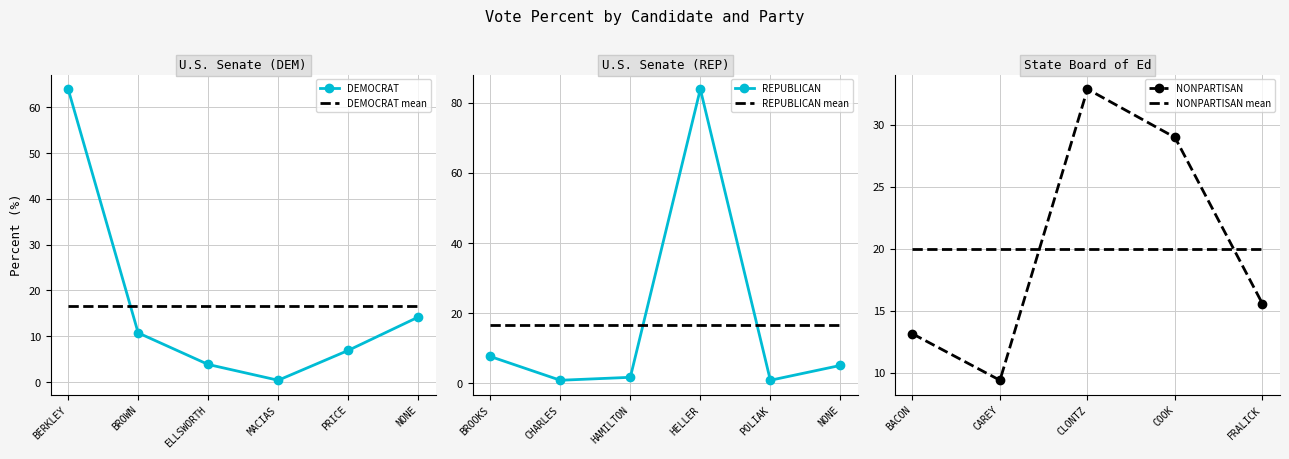

At which label does DEMOCRAT reach its peak?

BERKLEY